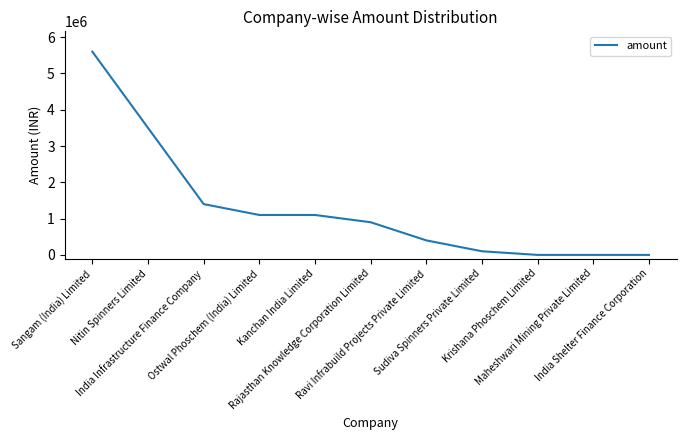

What is the change in value from India Infrastructure Finance Company to Ravi Infrabuild Projects Private Limited?

-1000000